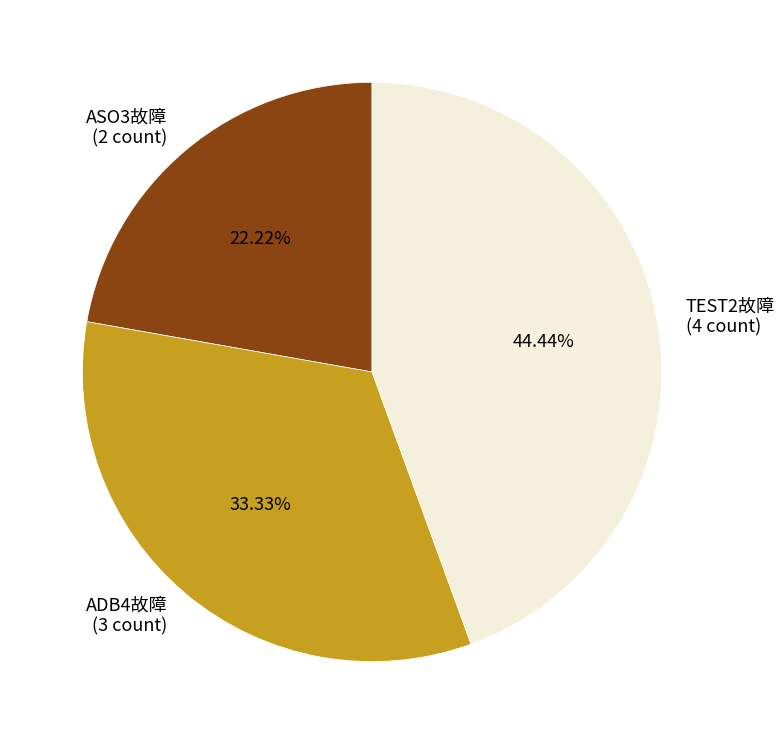

Count the number of slices in the pie.

3